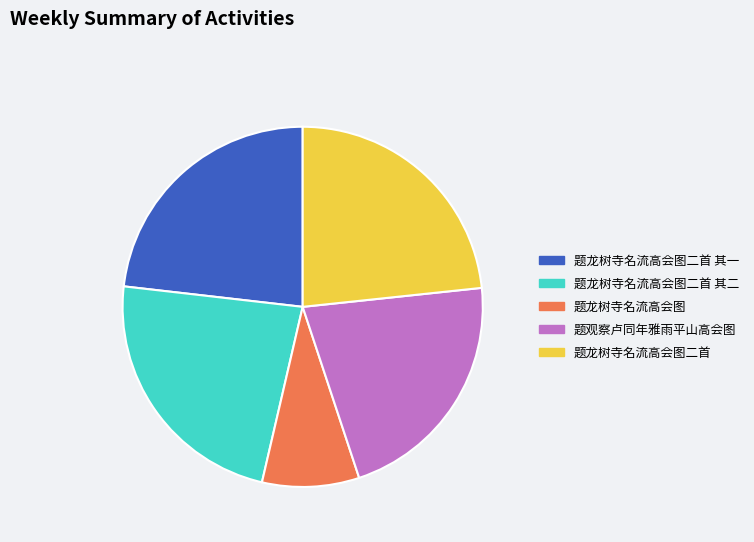

Does any single category account for the majority?

No